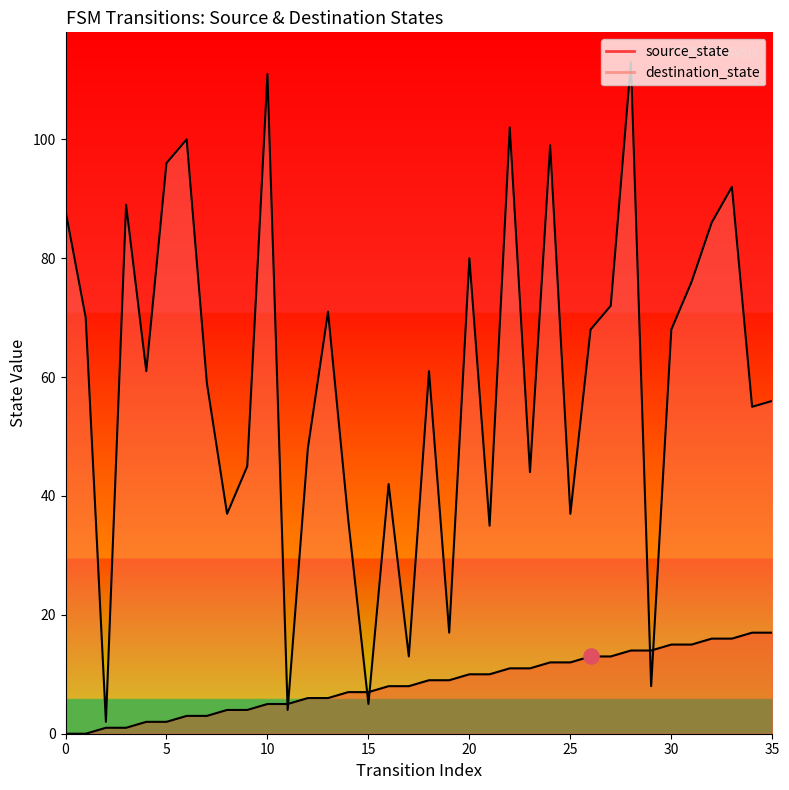

Is the value of destination_state at 16 greater than the value of source_state at 25?

Yes